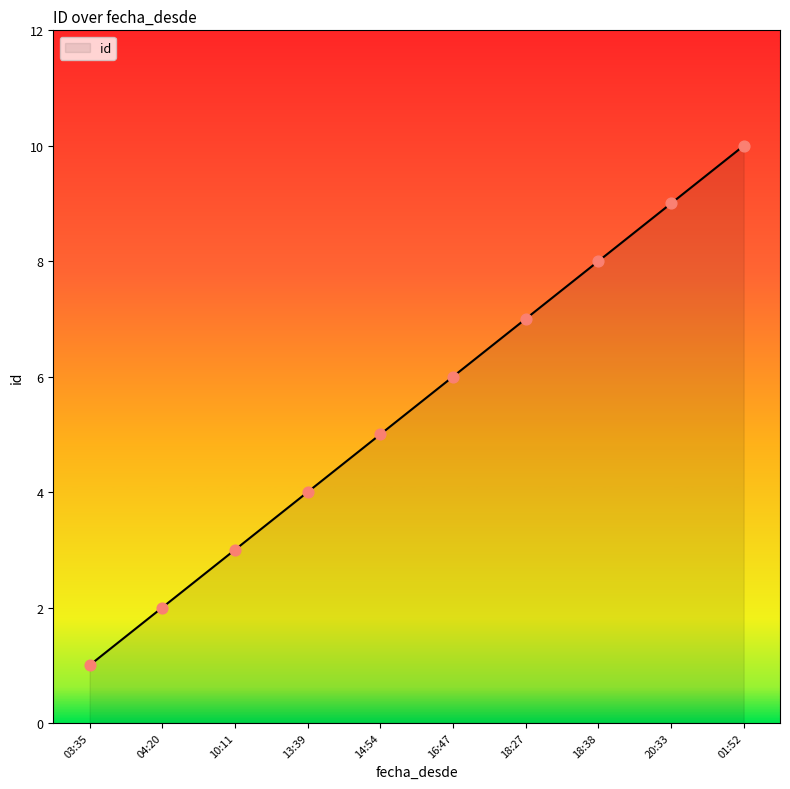

Between 18:38 and 10:11, which is larger?

18:38